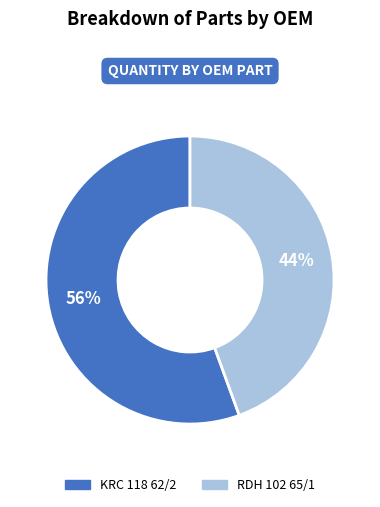

Which slice represents more than half of the pie?

KRC 118 62/2